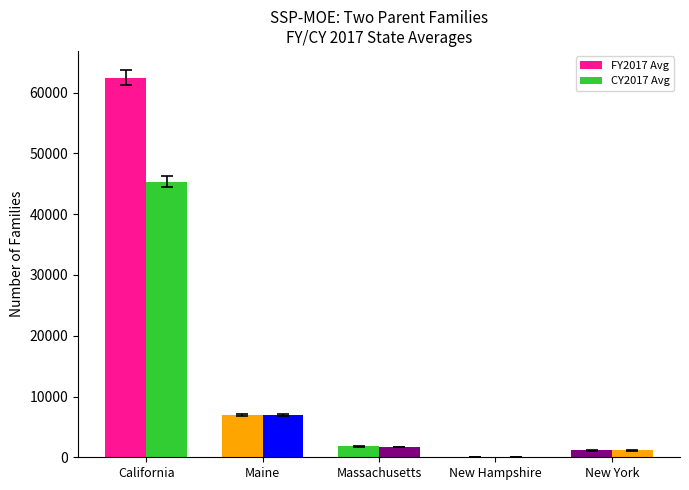

How many values in the CY2017 Avg series exceed 1738?

3